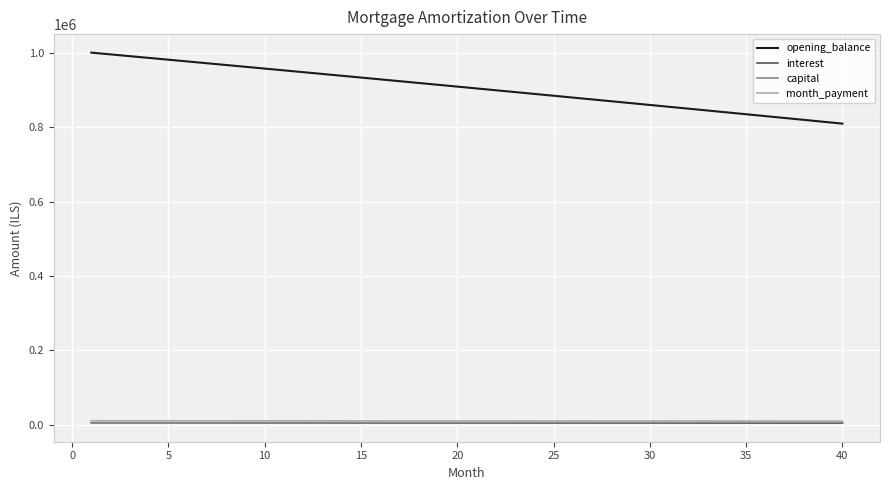

What is the minimum value for opening_balance?

809873.3